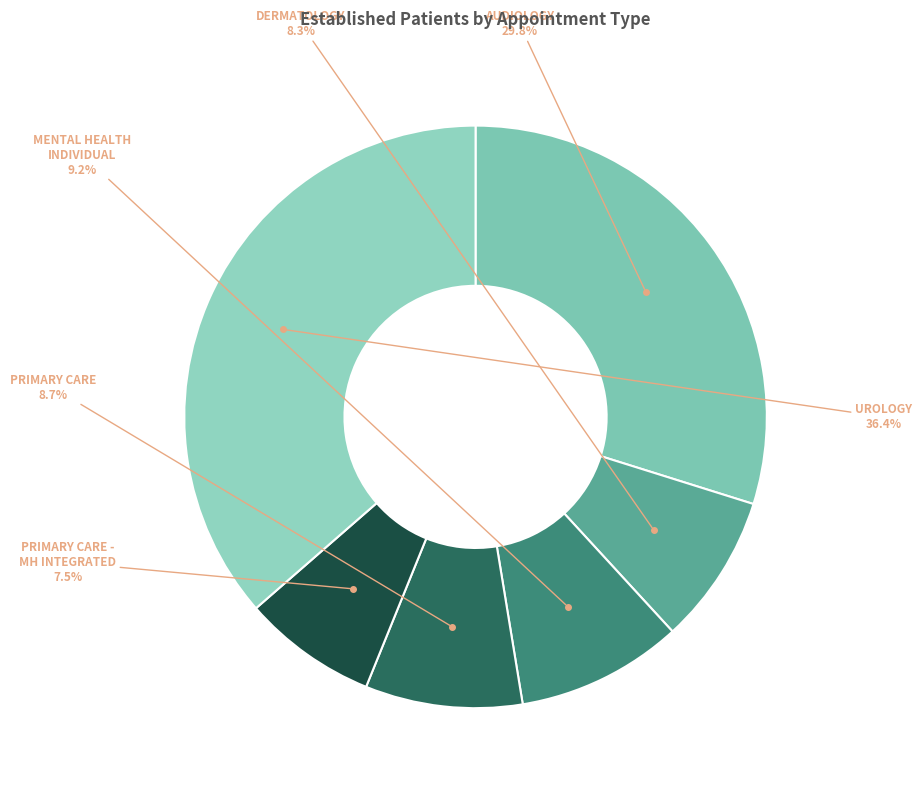

How many segments does this pie chart have?

6